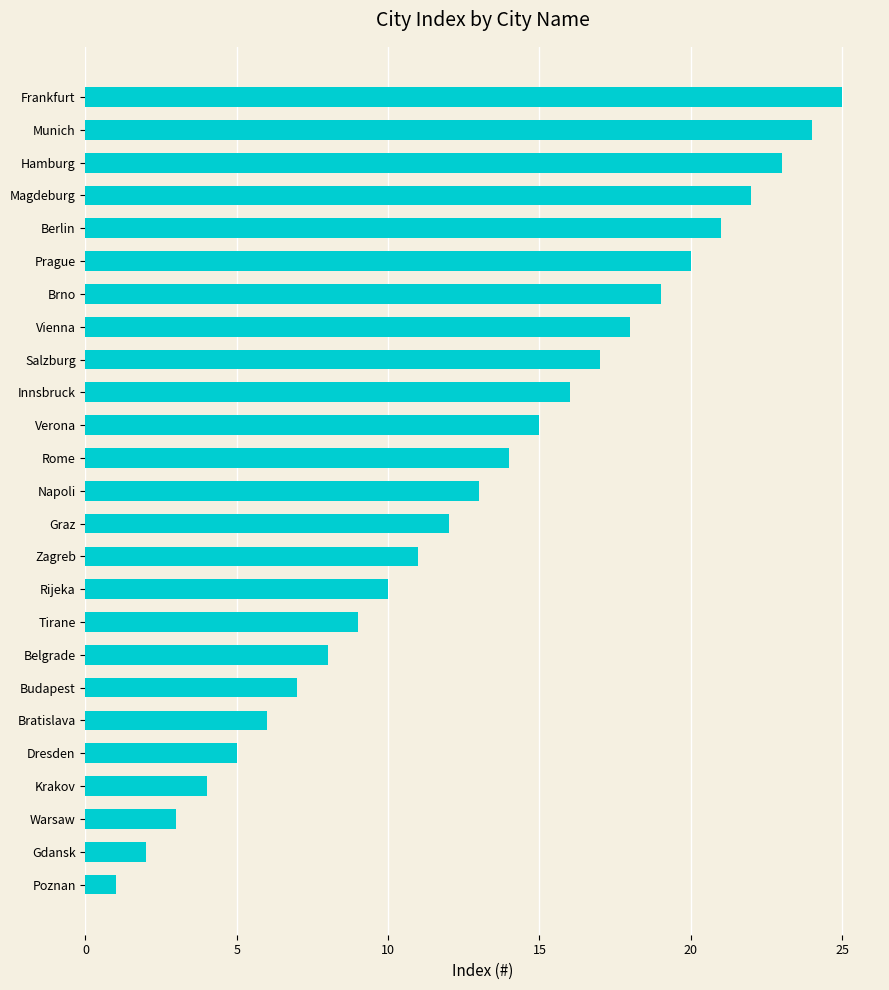

What is the difference between the maximum and second lowest values?

23